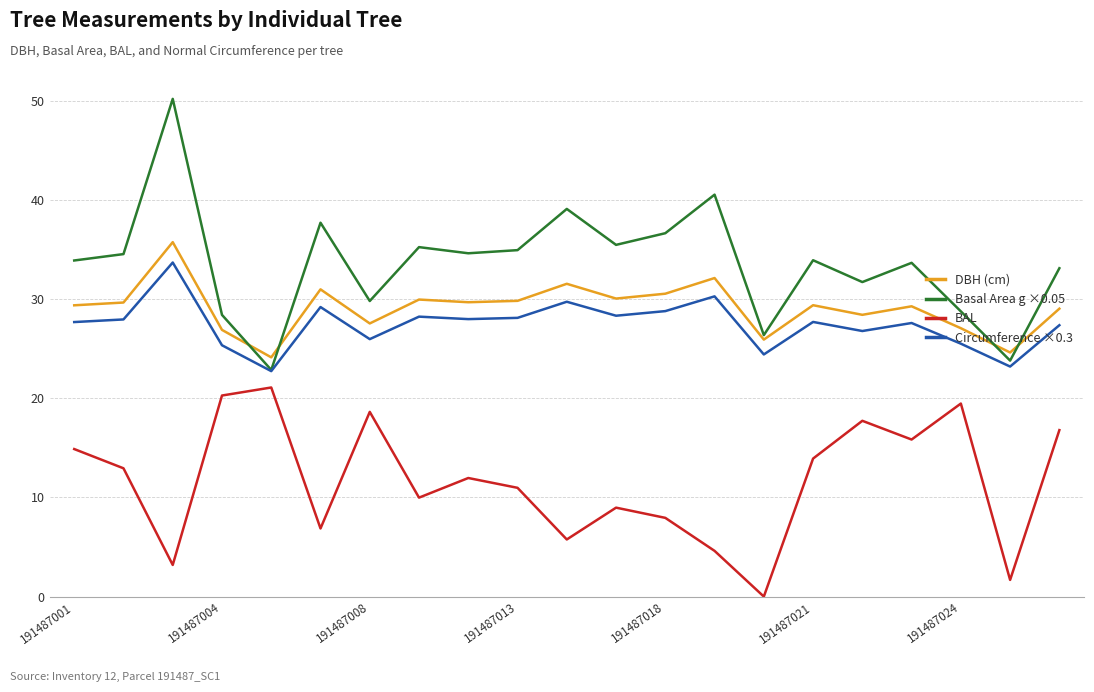

Which series has the largest total across all categories?

Basal Area g ×0.05